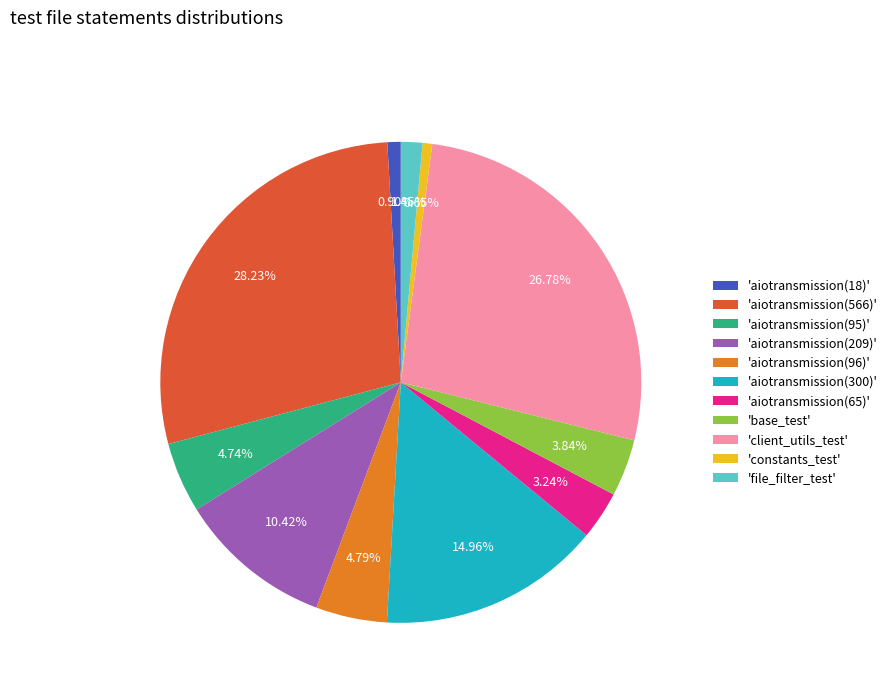

Count the number of slices in the pie.

11